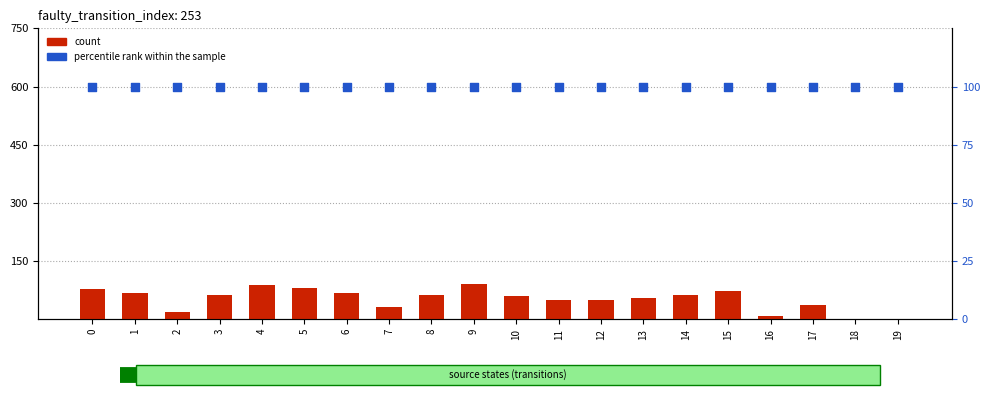

Which series reaches the minimum Y coordinate?

count